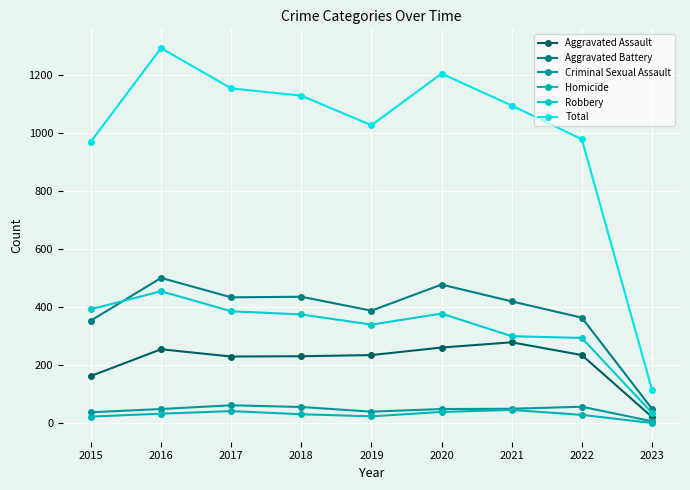

Reading right to left, what are all the values shown in this chart?

Aggravated Assault: 2023=22	2022=235	2021=279	2020=261	2019=235	2018=231	2017=230	2016=255	2015=163
Aggravated Battery: 2023=50	2022=364	2021=420	2020=478	2019=388	2018=436	2017=434	2016=501	2015=354
Criminal Sexual Assault: 2023=7	2022=57	2021=50	2020=49	2019=40	2018=56	2017=62	2016=49	2015=38
Homicide: 2023=1	2022=29	2021=46	2020=39	2019=24	2018=31	2017=42	2016=33	2015=23
Robbery: 2023=36	2022=294	2021=300	2020=378	2019=340	2018=375	2017=386	2016=455	2015=393
Total: 2023=116	2022=979	2021=1095	2020=1205	2019=1027	2018=1129	2017=1154	2016=1293	2015=971